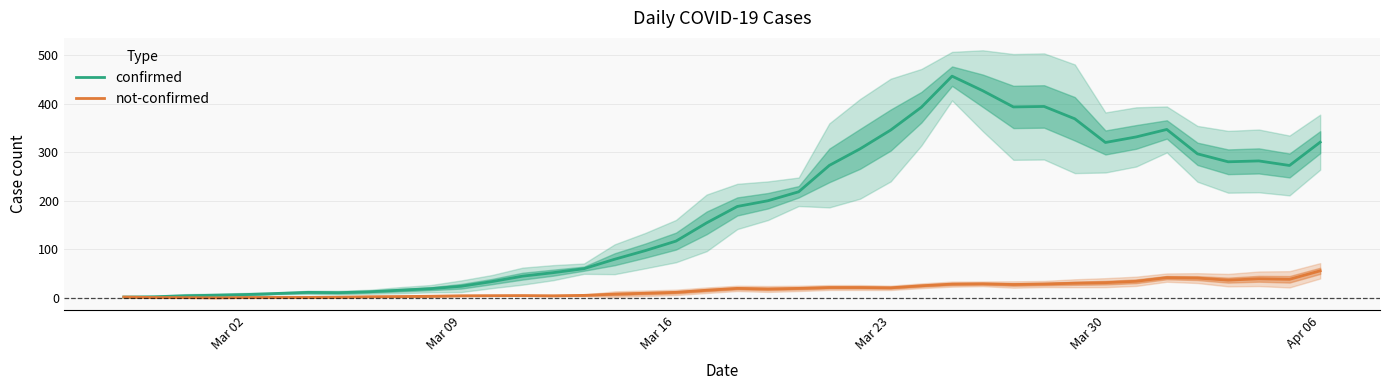

Reading right to left, what are all the values shown in this chart?

confirmed: 321.0	273.0	282.4	280.6	297.0	347.2	331.8	320.4	369.2	394.6	393.6	427.0	457.0	393.0	346.0	307.2	273.2	218.8	200.4	188.6	154.8	117.2	97.6	79.8	60.4	52.2	45.0	33.8	24.2	19.2	16.0	12.8	11.0	11.6	9.4	7.2	5.8	4.6	2.5	2.0
not-confirmed: 56.0	38.5	39.6	36.8	41.0	42.0	34.4	31.6	30.4	28.8	27.8	29.2	28.6	25.2	21.0	21.6	21.6	19.8	18.6	19.8	16.0	11.6	9.8	8.0	5.4	4.6	5.0	4.8	4.6	3.6	3.0	2.6	1.6	1.2	1.2	1.0	0.4	0.8	1.0	2.0